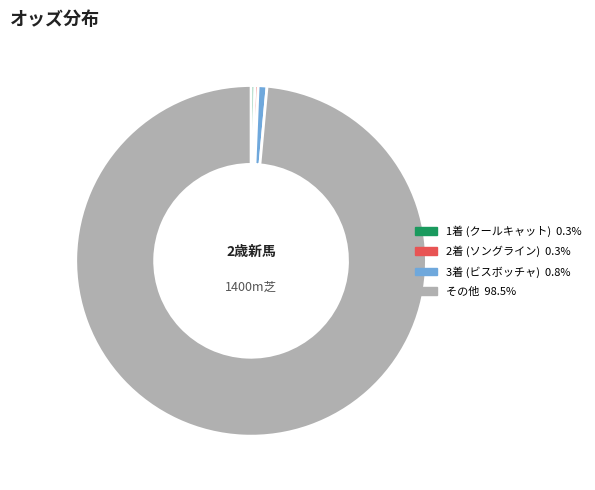

Is there any slice that represents more than half of the pie?

Yes